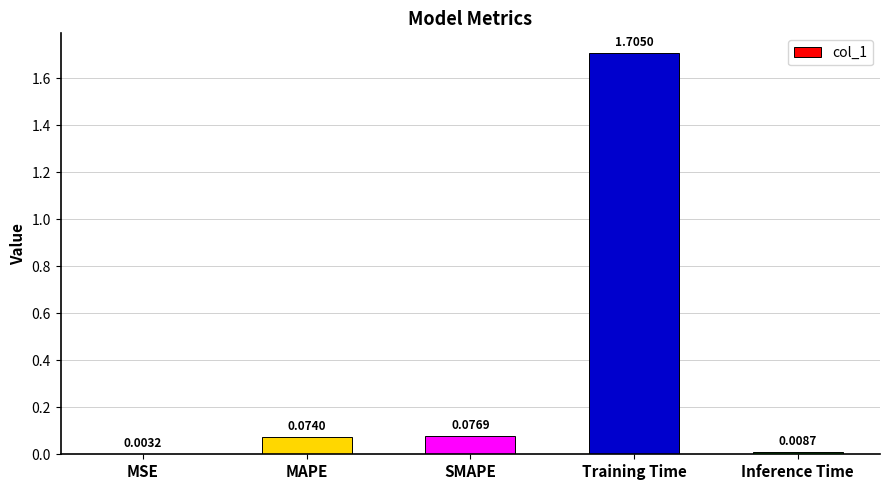

Which label corresponds to the largest value in the chart?

Training Time